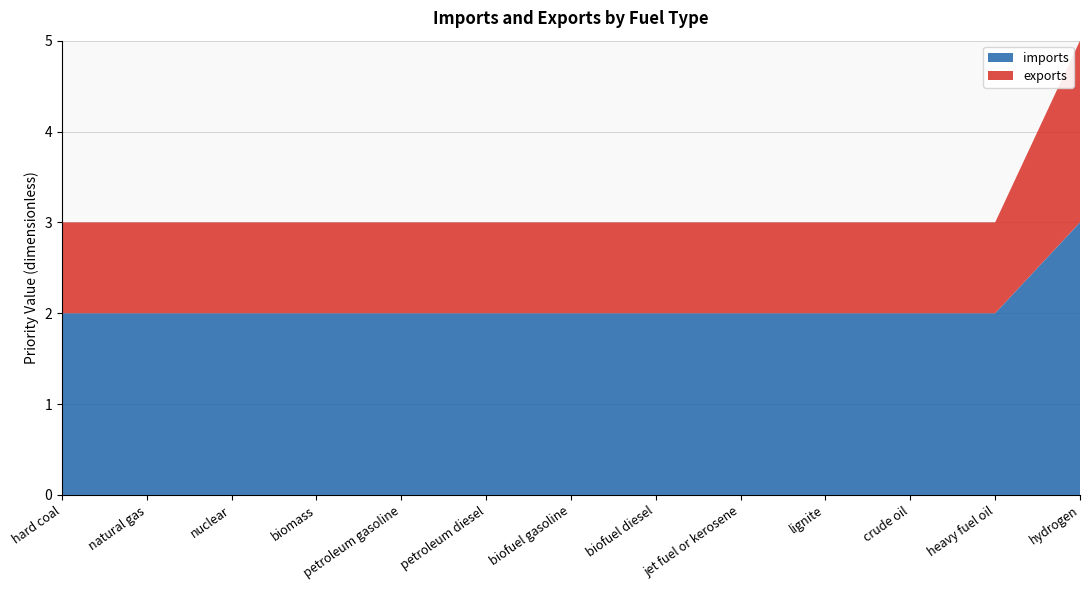

Reading right to left, what are all the values shown in this chart?

imports: hydrogen=3	heavy fuel oil=2	crude oil=2	lignite=2	jet fuel or kerosene=2	biofuel diesel=2	biofuel gasoline=2	petroleum diesel=2	petroleum gasoline=2	biomass=2	nuclear=2	natural gas=2	hard coal=2
exports: hydrogen=2	heavy fuel oil=1	crude oil=1	lignite=1	jet fuel or kerosene=1	biofuel diesel=1	biofuel gasoline=1	petroleum diesel=1	petroleum gasoline=1	biomass=1	nuclear=1	natural gas=1	hard coal=1